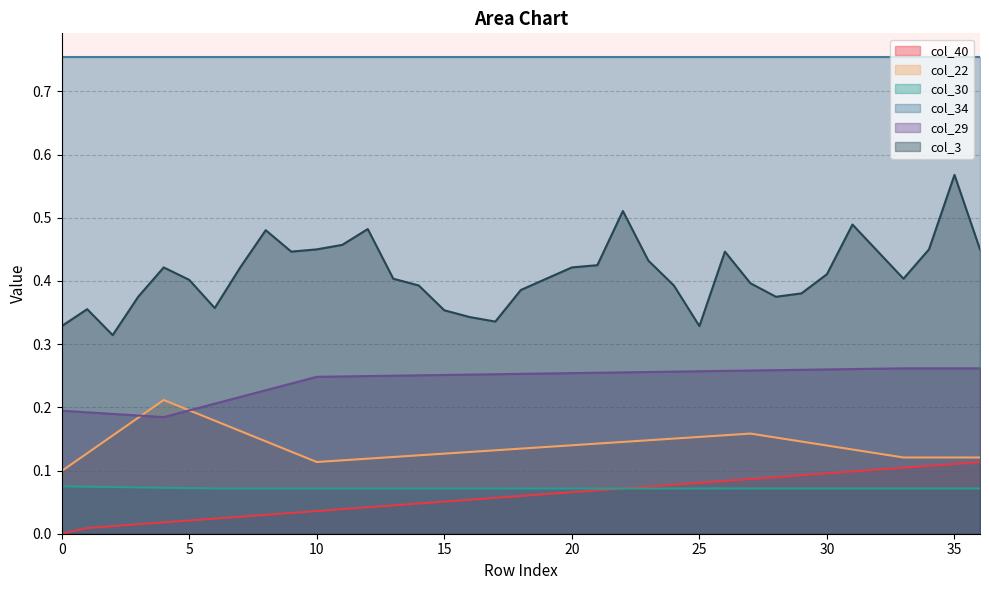

Is the value of col_30 at 11 greater than the value of col_3 at 34?

No